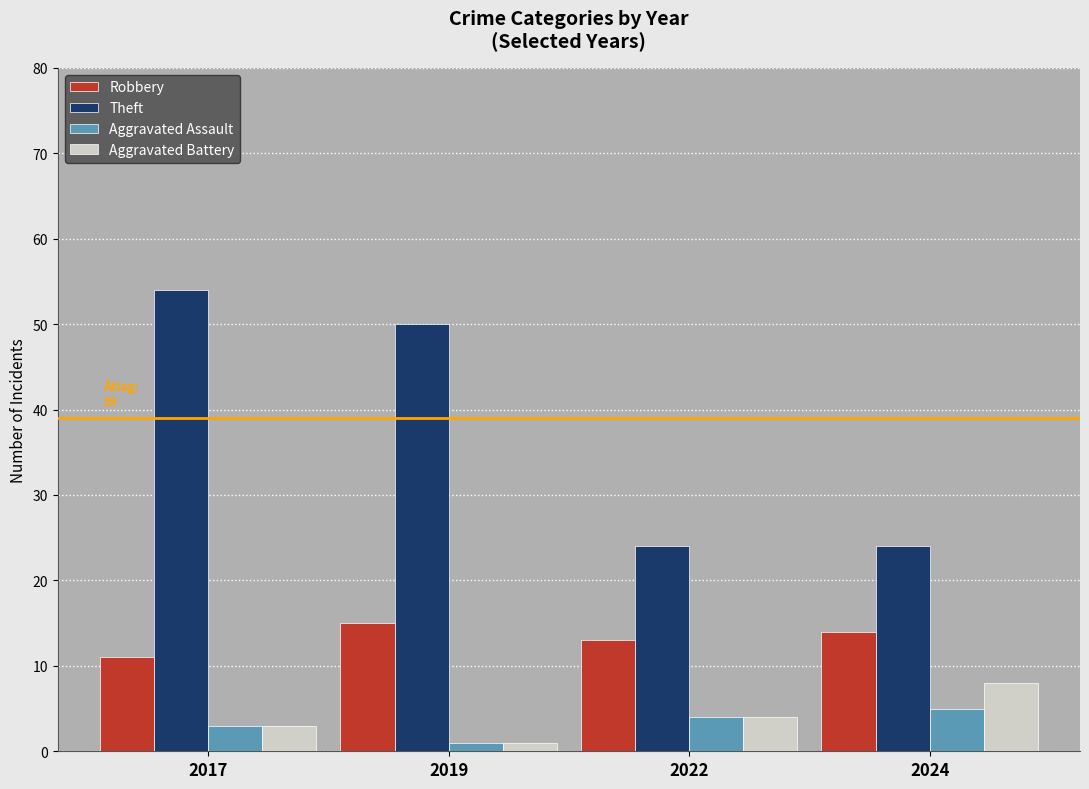

What is the sum of all Robbery values?

53